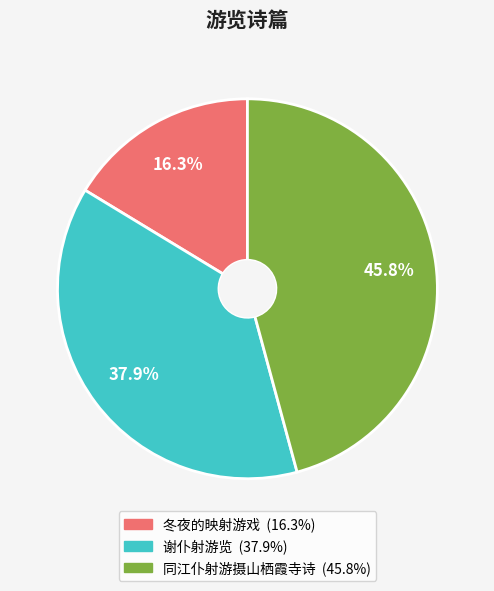

What is the total percentage of 同江仆射游摄山栖霞寺诗 and 谢仆射游览?

83.7%